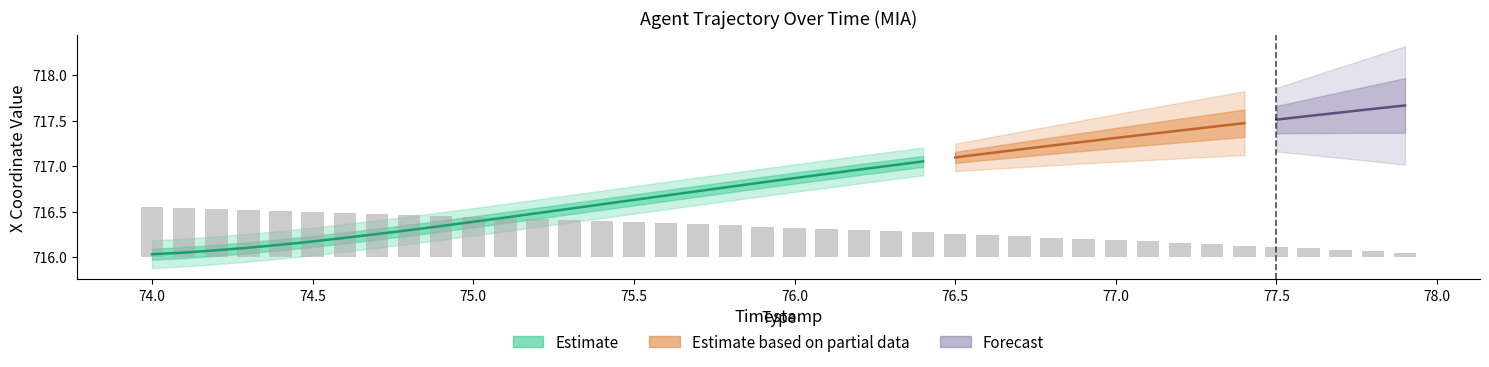

Reading left to right, list all the values displayed in this chart.

0.5	0.5	0.5	0.5	0.5	0.5	0.5	0.5	0.5	0.5	0.4	0.4	0.4	0.4	0.4	0.4	0.4	0.4	0.3	0.3	0.3	0.3	0.3	0.3	0.3	0.3	0.2	0.2	0.2	0.2	0.2	0.2	0.2	0.1	0.1	0.1	0.1	0.1	0.1	0.0